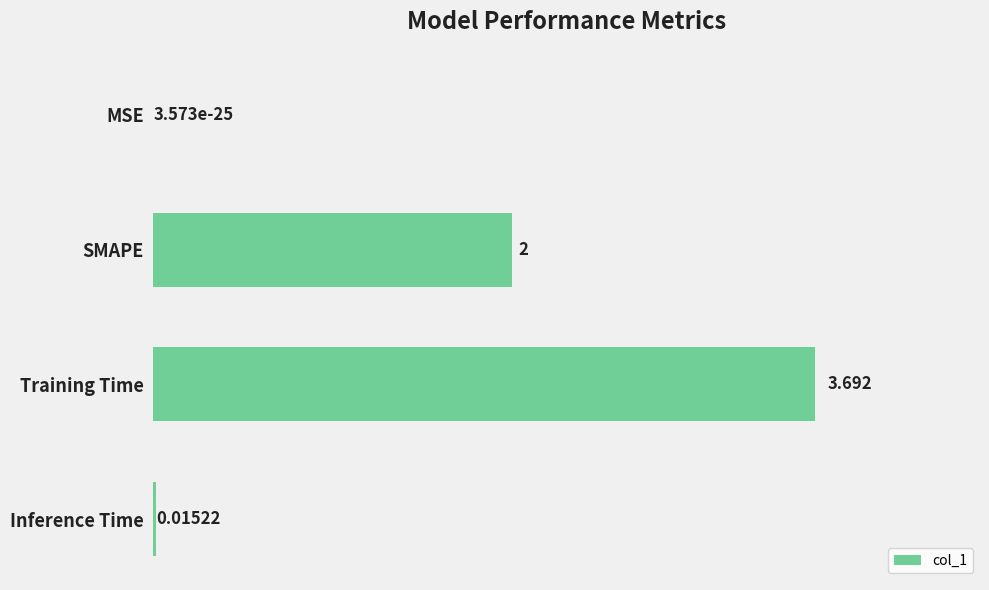

Which has a higher value, Inference Time or SMAPE?

SMAPE